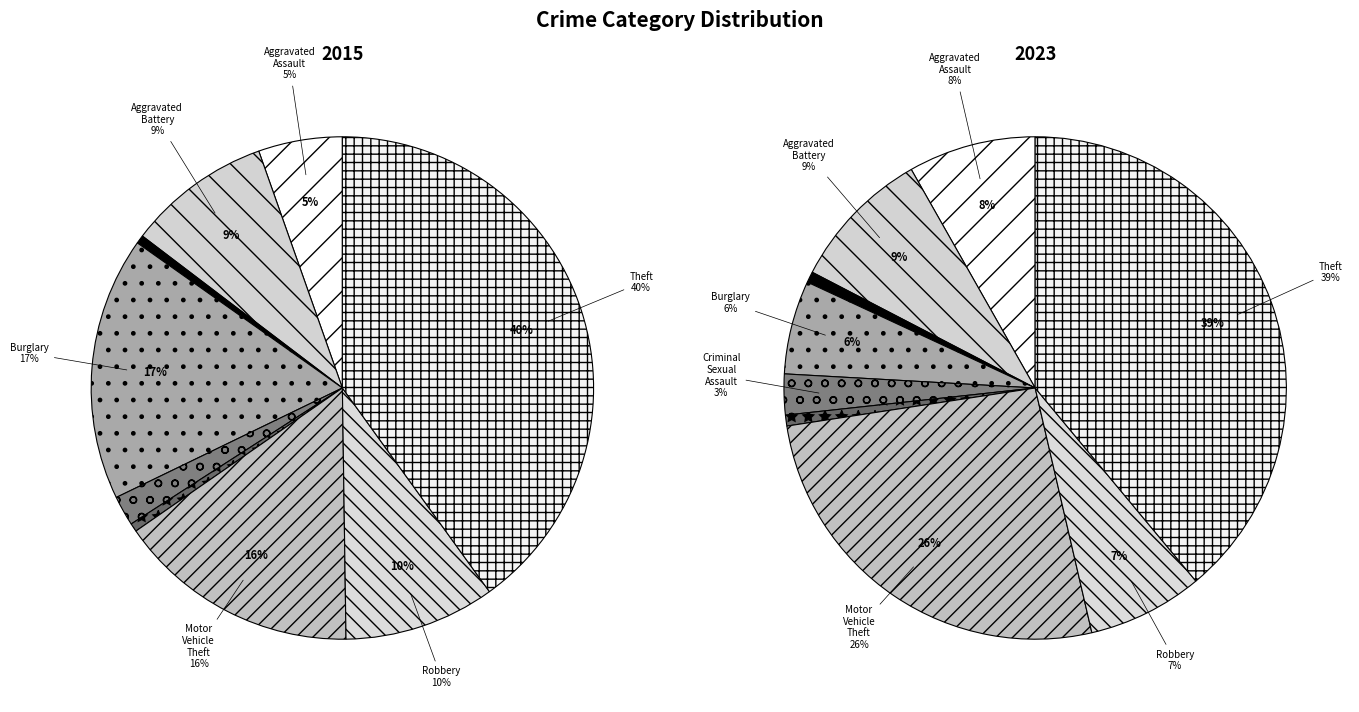

Which has a higher value, Motor Vehicle Theft or Criminal Sexual Assault?

Motor Vehicle Theft